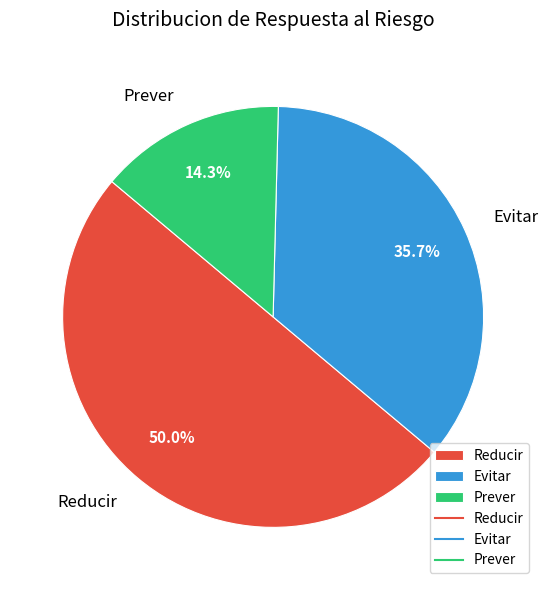

How many slices are in this pie chart?

3